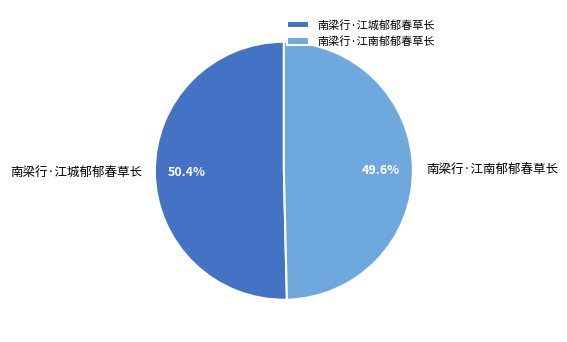

Which slice represents more than half of the pie?

南梁行·江城郁郁春草长